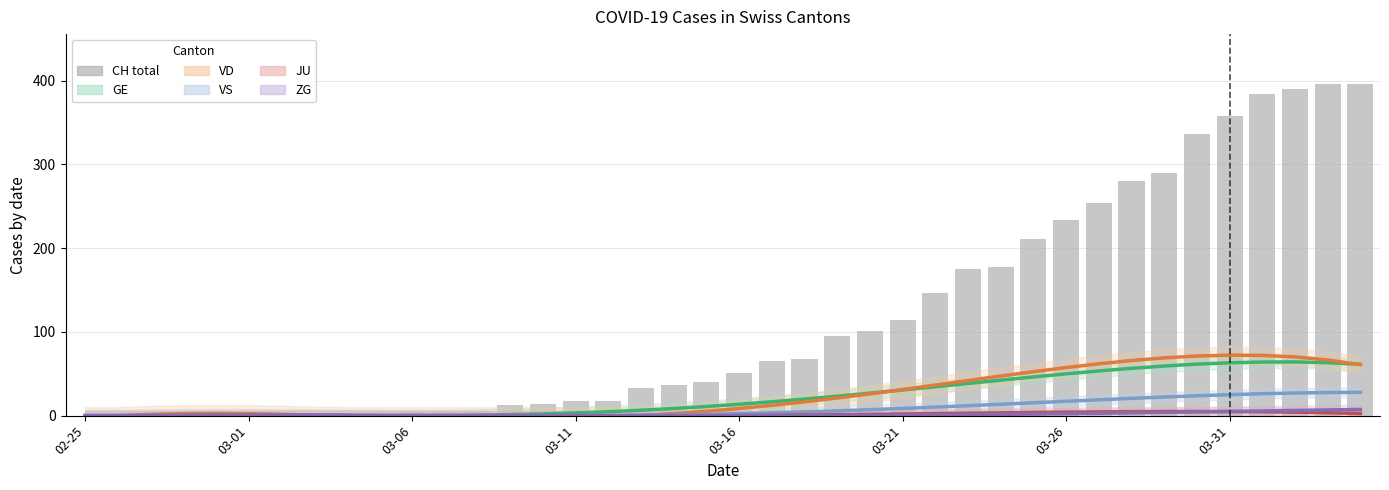

At which category does the chart reach its minimum across all series?

02-25